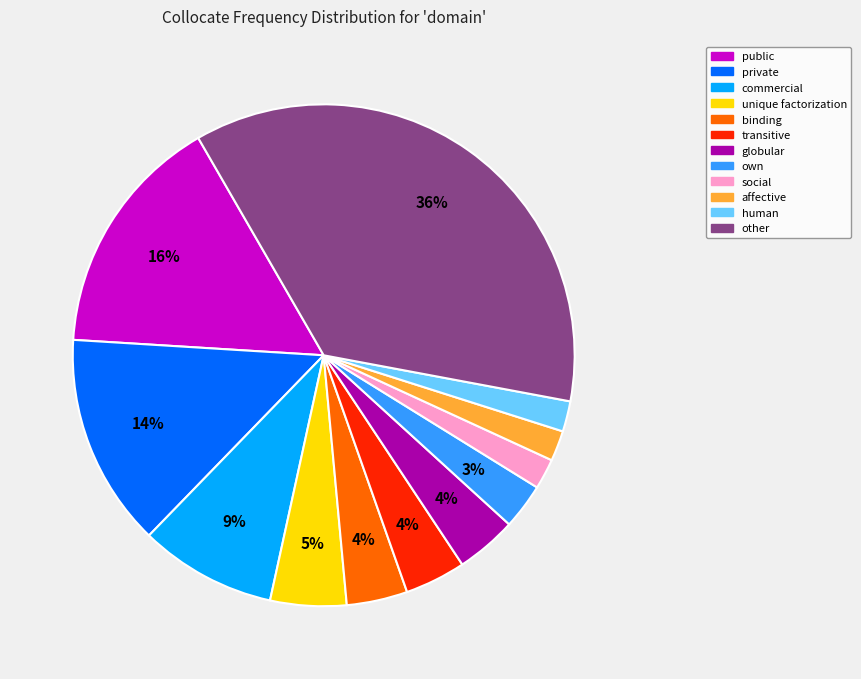

Which slice is the largest?

other